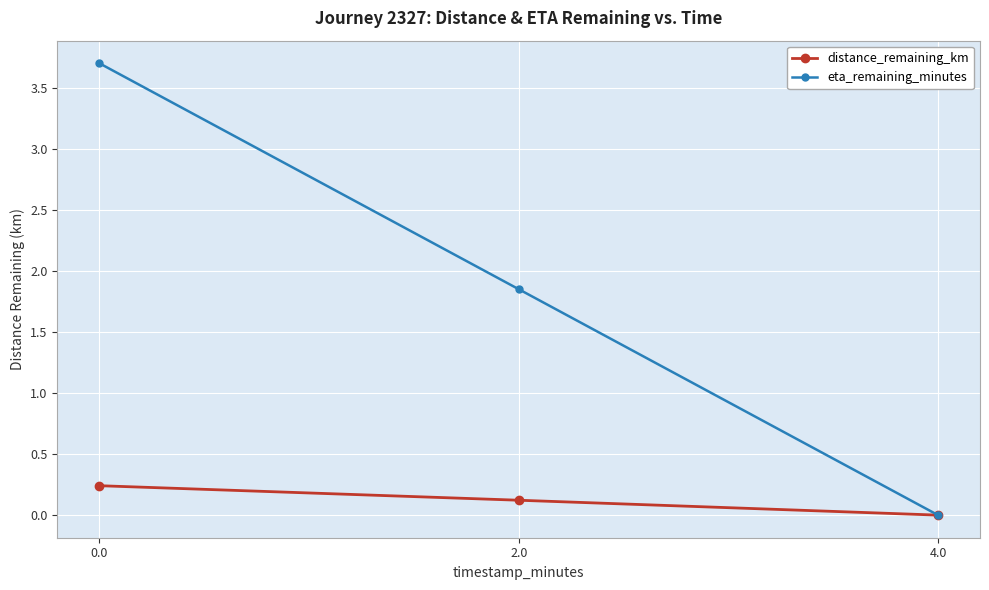

Rank the series by their average value, from highest to lowest.

eta_remaining_minutes, distance_remaining_km